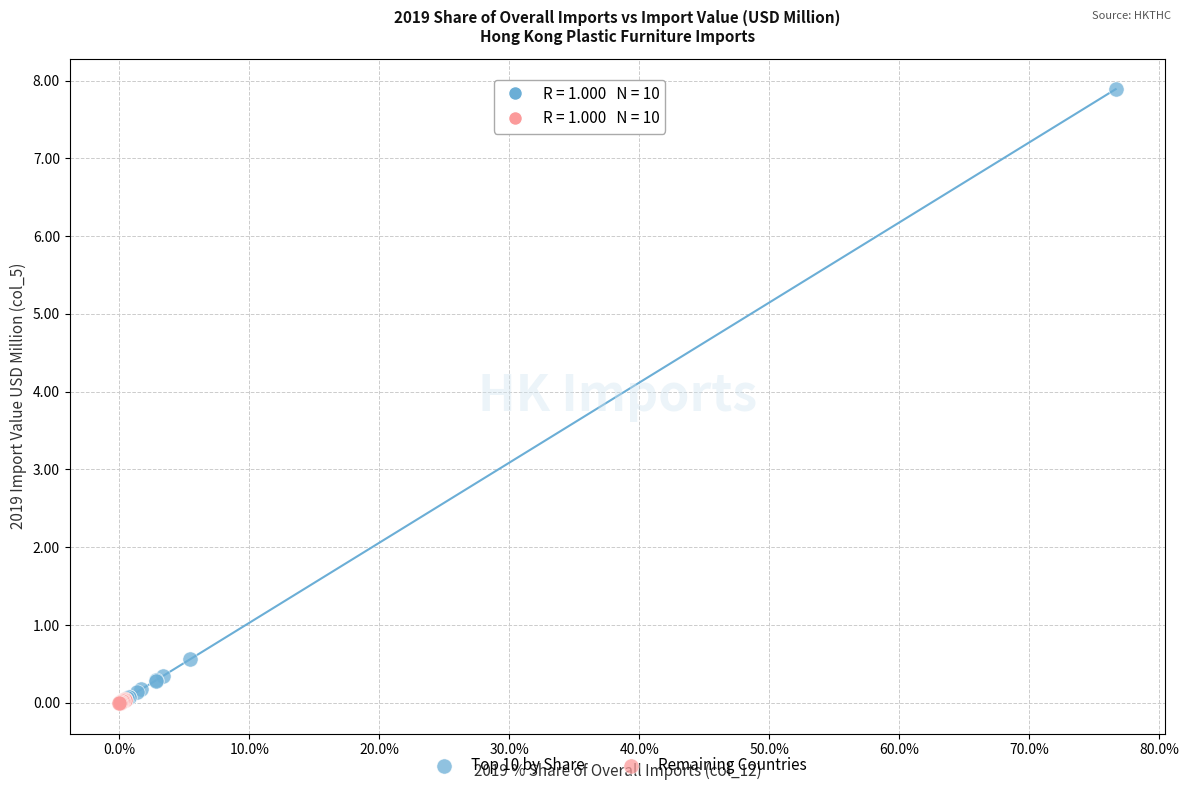

Which series reaches the maximum Y coordinate?

Top 10 by Share